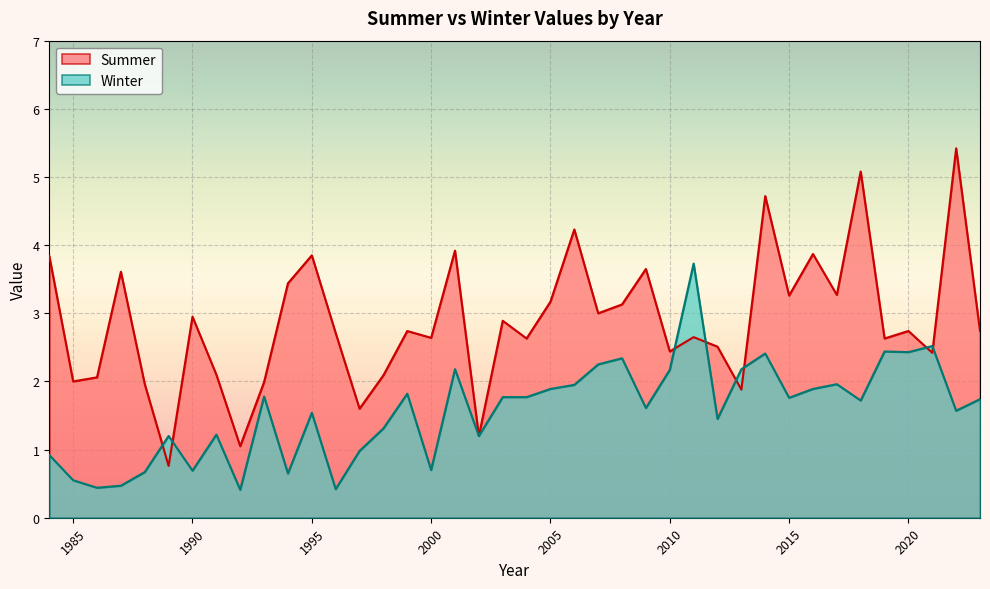

True or false: Winter and Summer intersect in this chart.

True